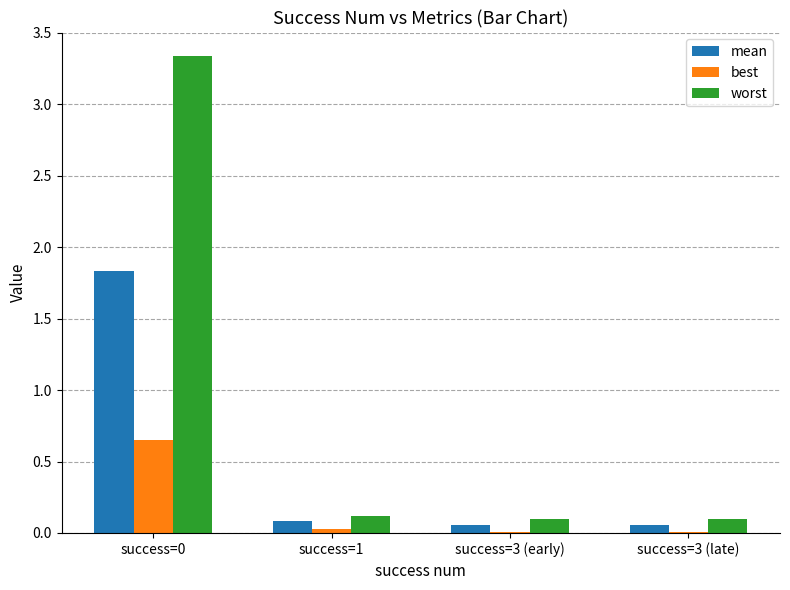

What is the sum of all best values?

0.7